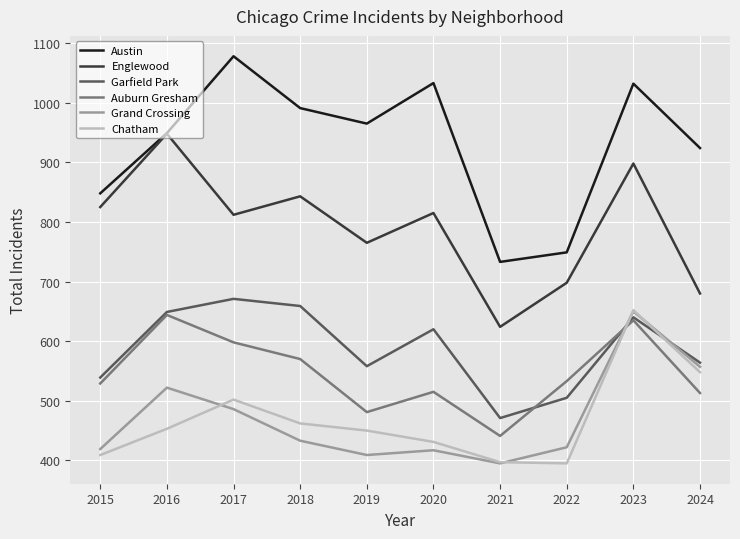

True or false: Garfield Park and Austin cross at least once.

False